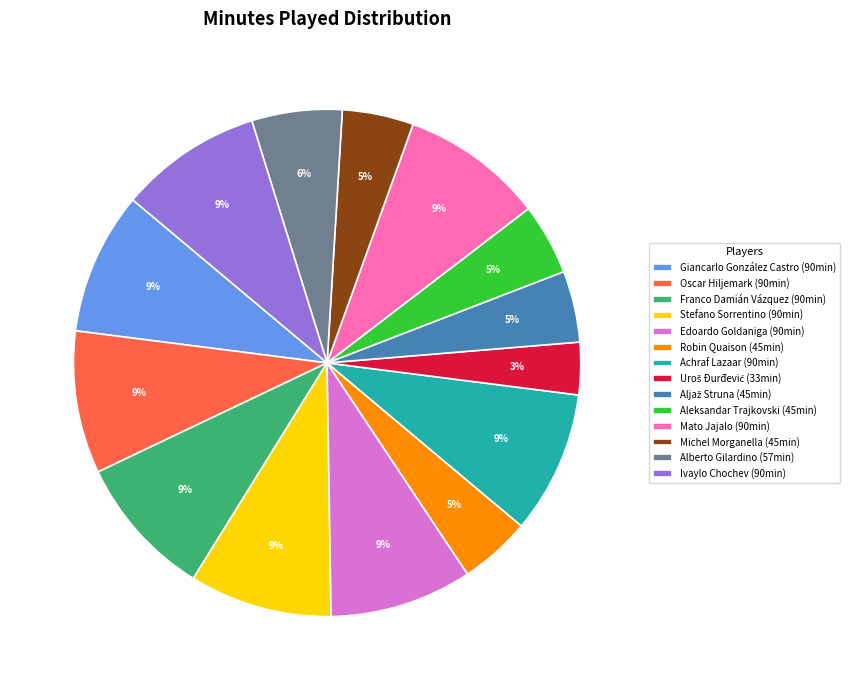

Is the sum of Achraf Lazaar (90min) and Alberto Gilardino (57min) greater than half?

No